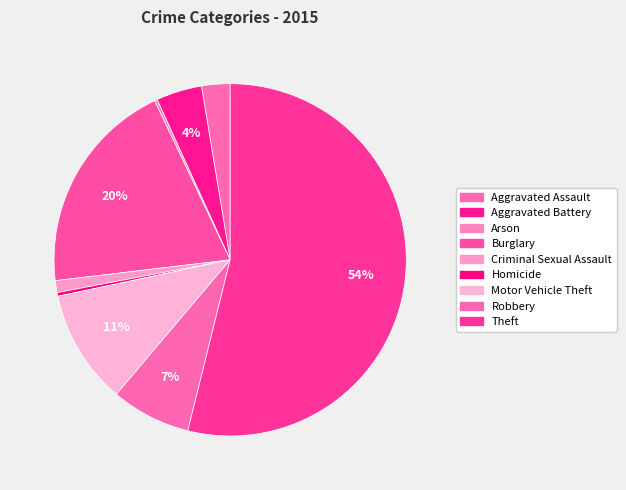

To the nearest percent, what is the difference between the largest and smallest slice percentages?

54%